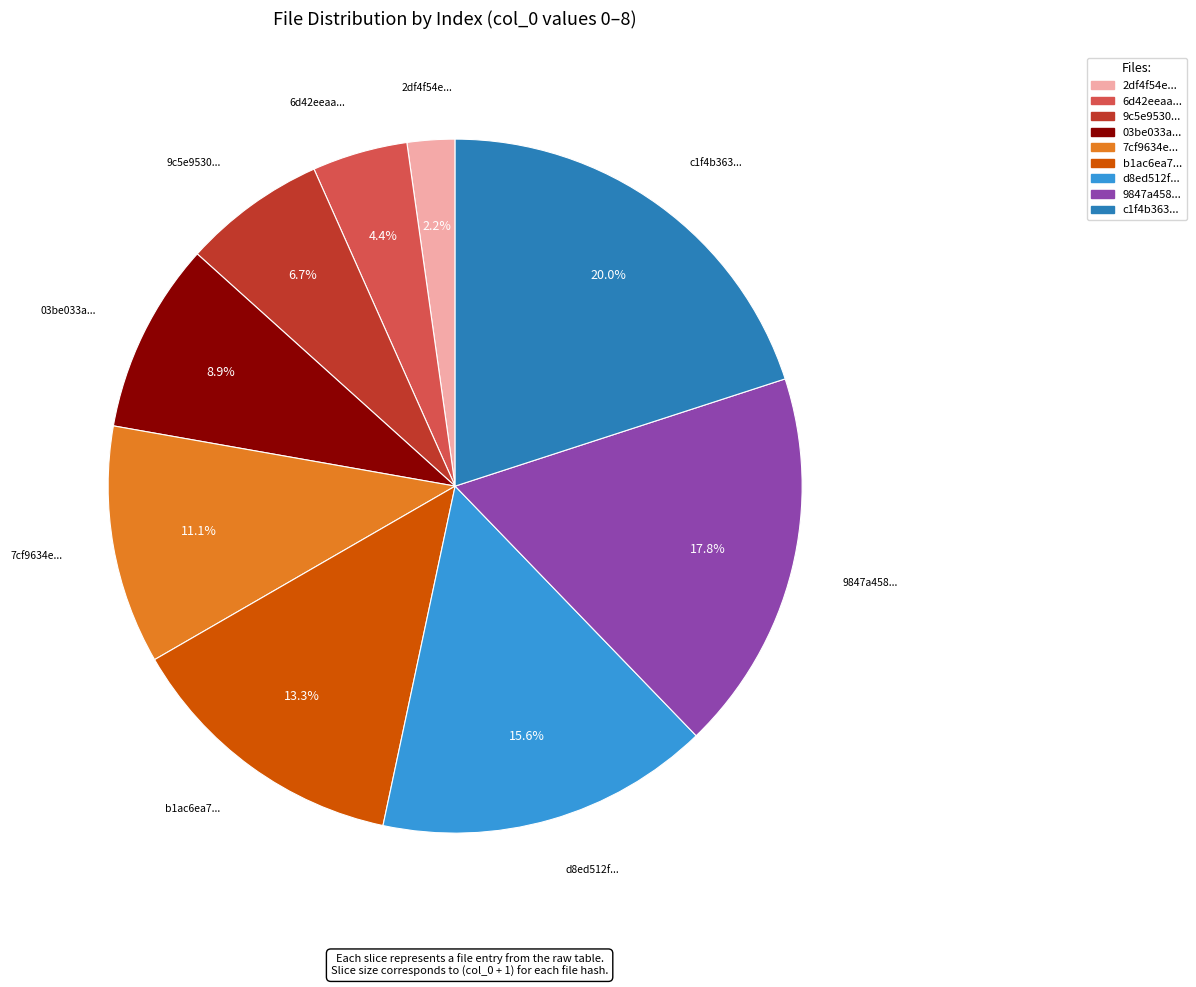

Is there a majority slice in this chart?

No